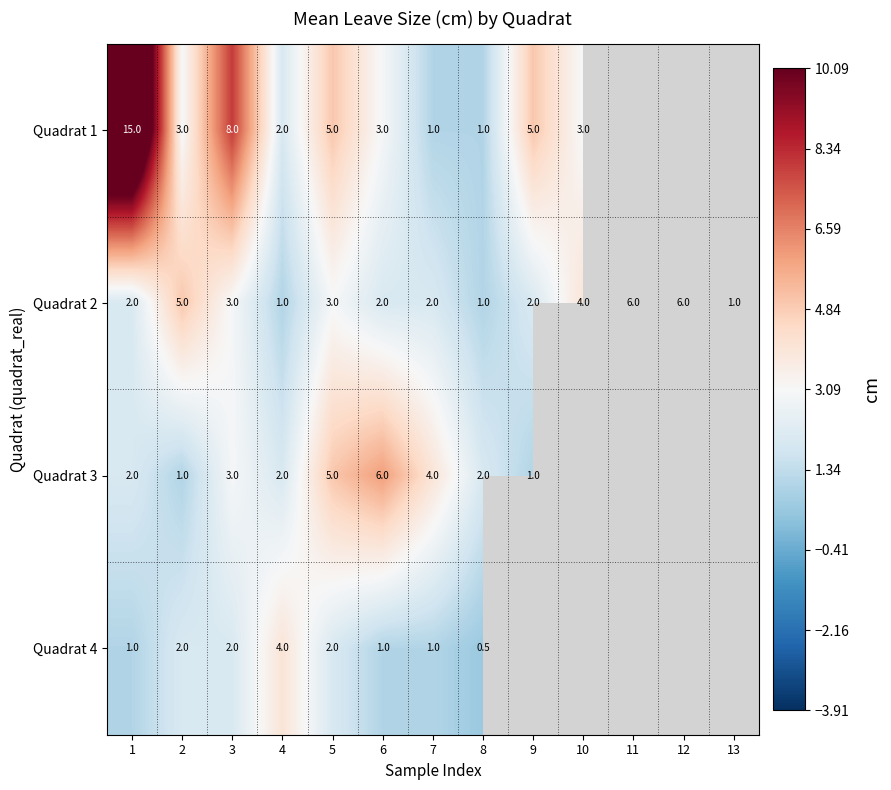

At which category does the chart reach its minimum across all series?

8